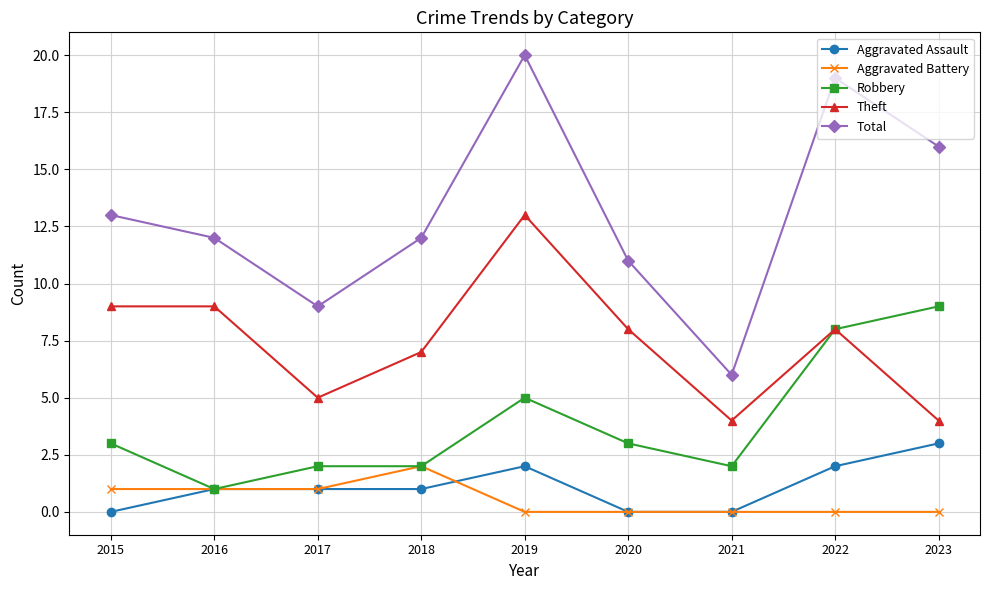

Does the chart display data point markers on the line(s)?

Yes